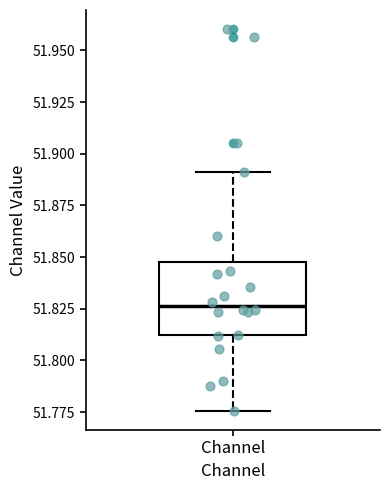

Read this box plot against the y-axis: the position of the median line, the range covered by the box, and the ends of both whiskers. The values are not printed on the chart, so give them approximately, as read against the axis.

median 51.825, box 51.810 to 51.850, whiskers 51.775 to 51.890